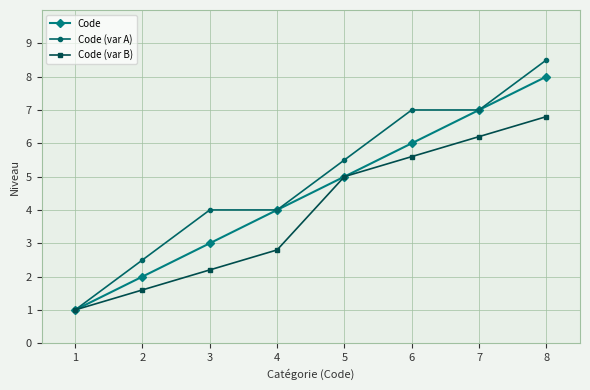

What is the maximum value shown in the chart?

8.5